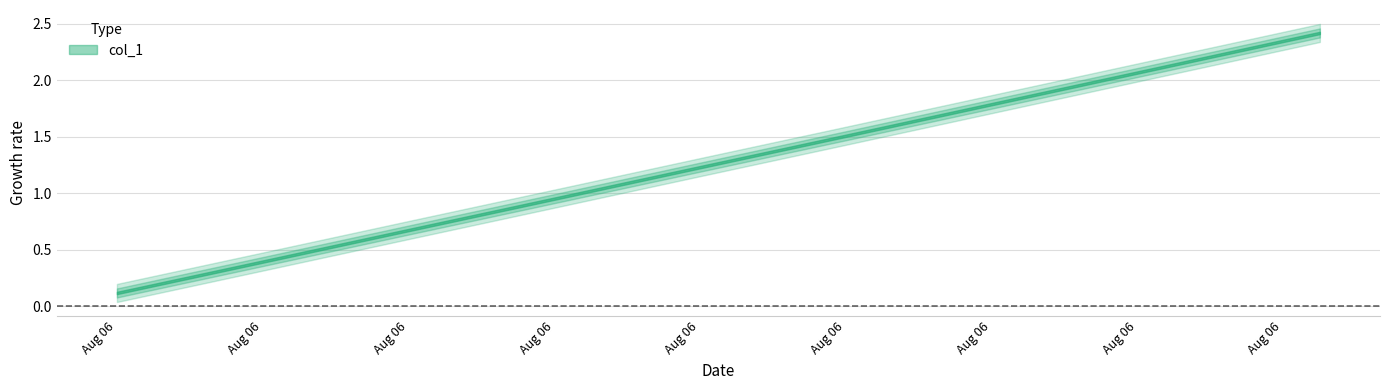

What is the change in value from 1628253000.0 to 1628254500.0?

+1.4